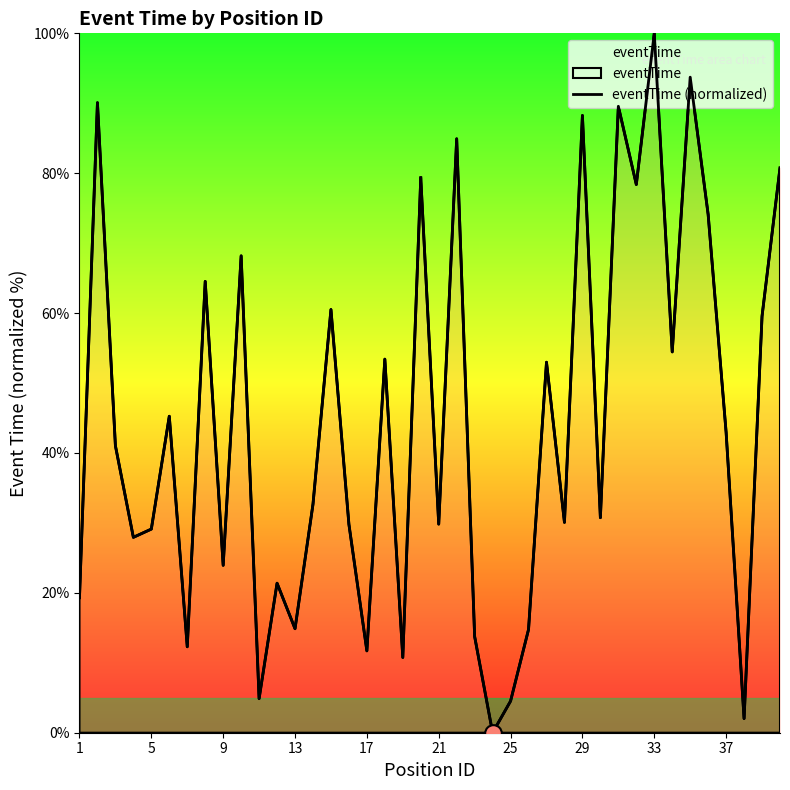

Between 12 and 21, which is larger?

21